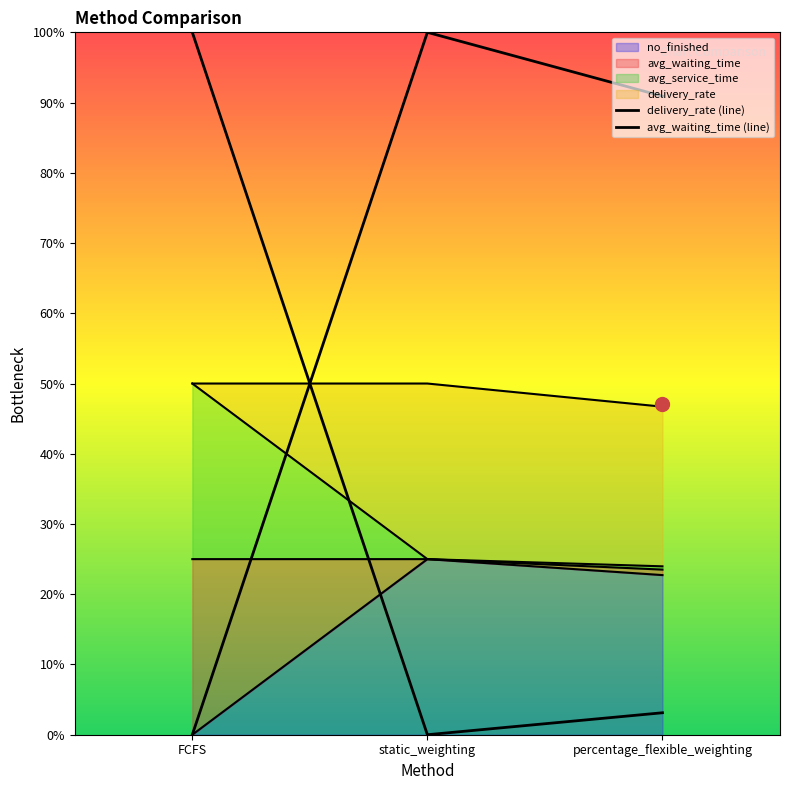

Is it true that delivery_rate (line) equals 61.1 at percentage_flexible_weighting?

False